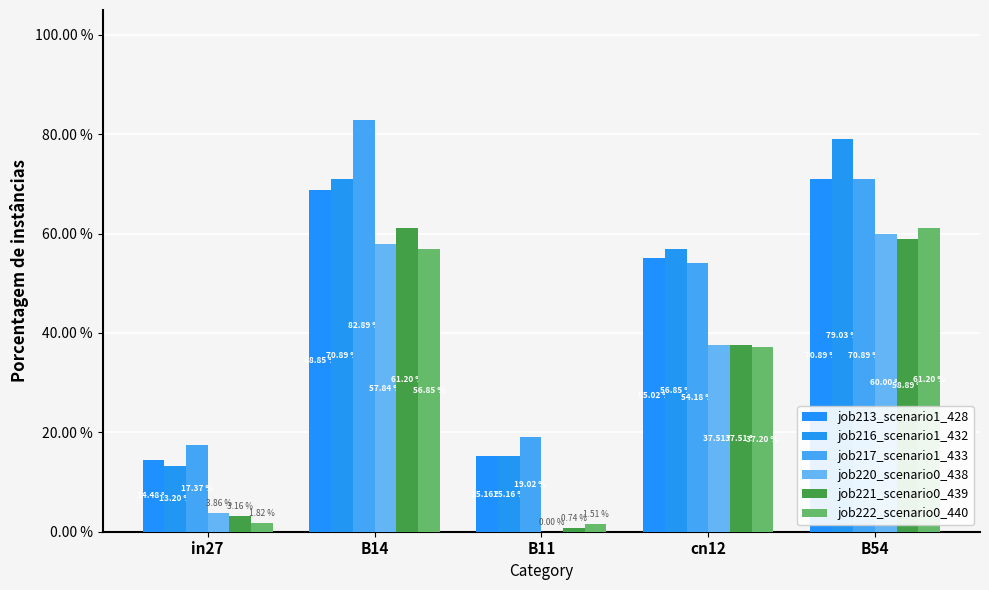

Are the bars grouped side by side (vs. stacked)?

Yes